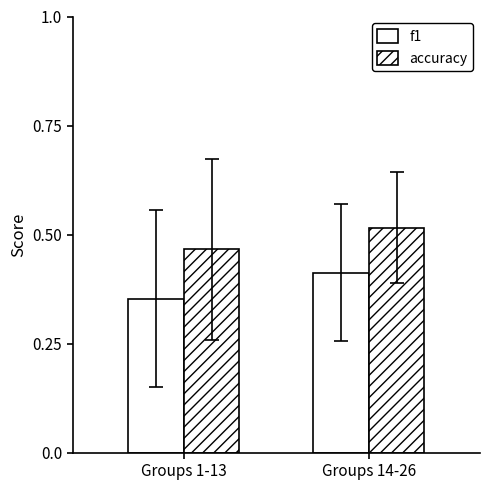

Read the accuracy value at Groups 1-13.

0.5